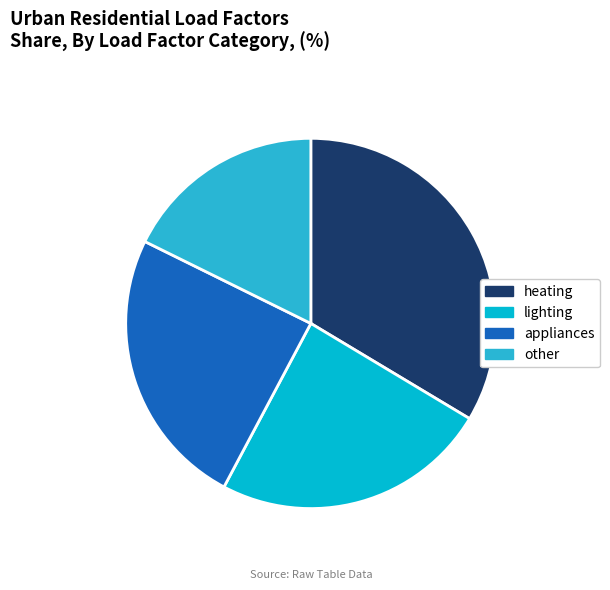

How many slices are in this pie chart?

4